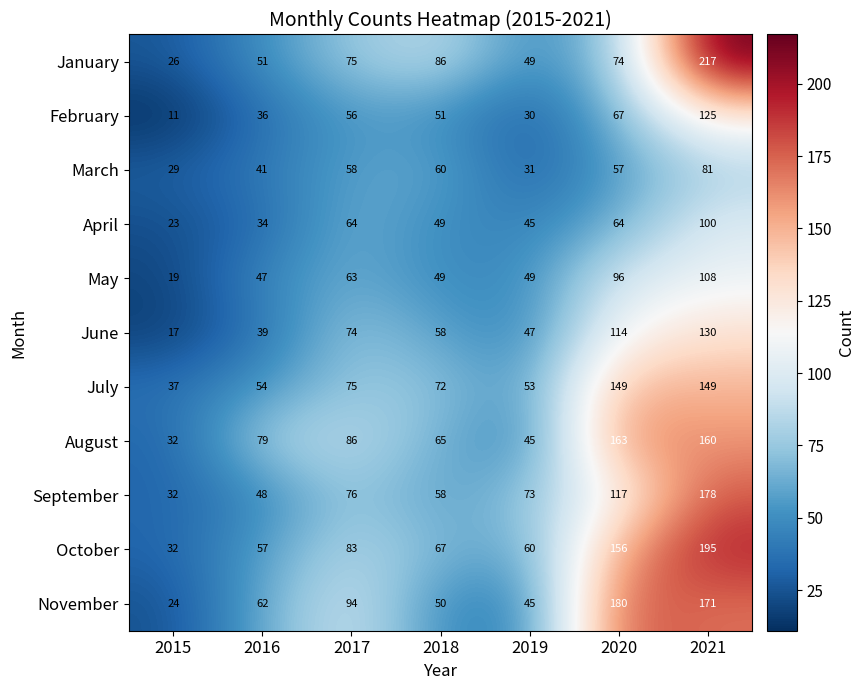

Is the value of August at 2017 greater than the value of May at 2018?

Yes